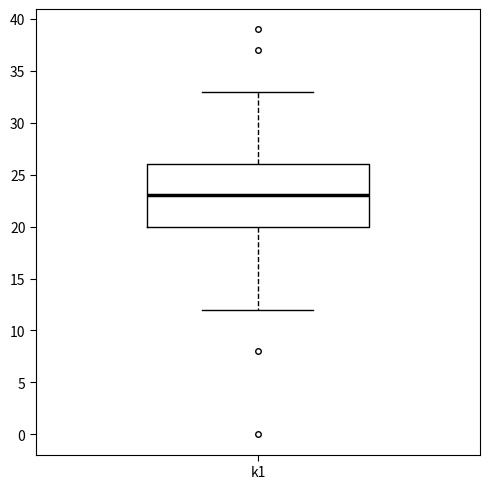

Transcribe this box plot: give where the median line is, the range the box spans, and where the two whiskers end, as read against the y-axis. The values are not printed on the chart, so give them approximately, as read against the axis.

median 23, box 20 to 26, whiskers 12 to 33